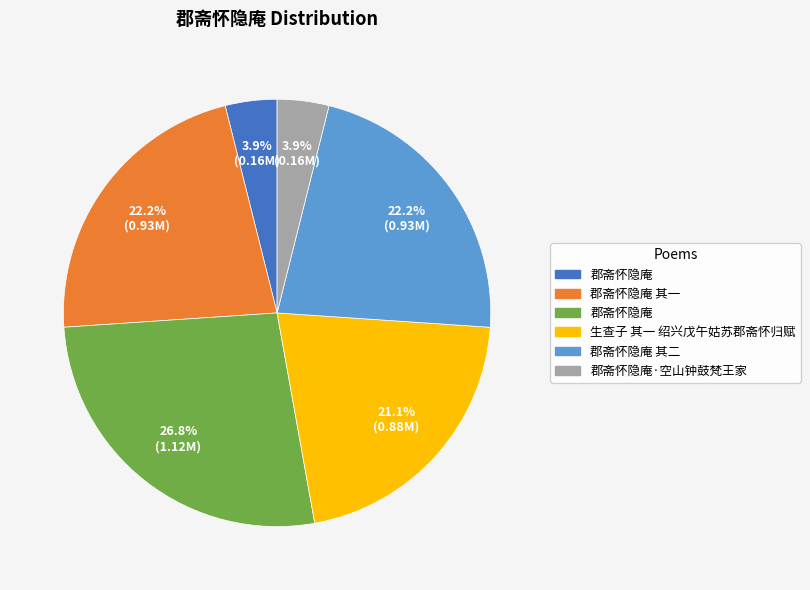

Does any single category account for the majority?

No